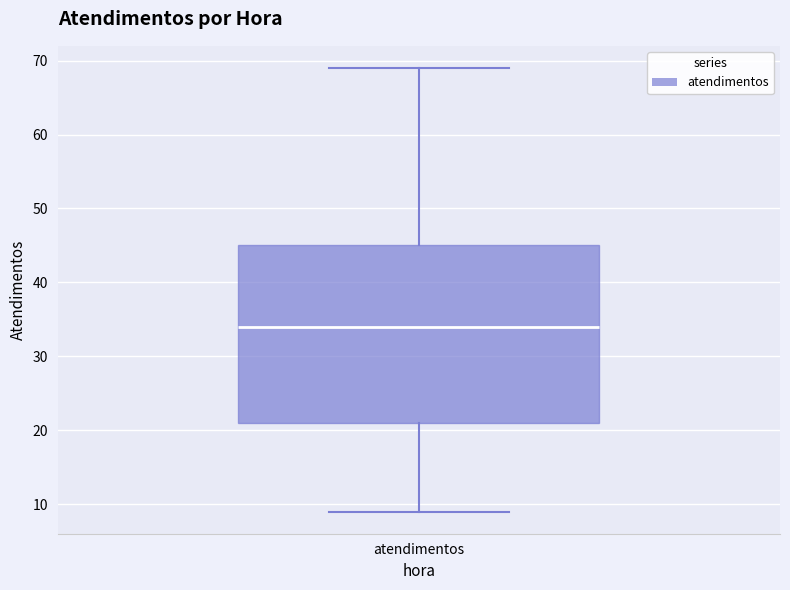

Transcribe this box plot: give where the median line is, the range the box spans, and where the two whiskers end, as read against the y-axis. The values are not printed on the chart, so give them approximately, as read against the axis.

median 34, box 21 to 45, whiskers 9 to 69